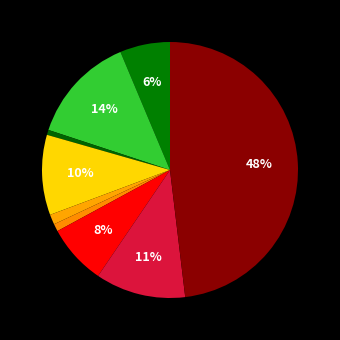

What is the smallest slice in the pie chart?

Arson